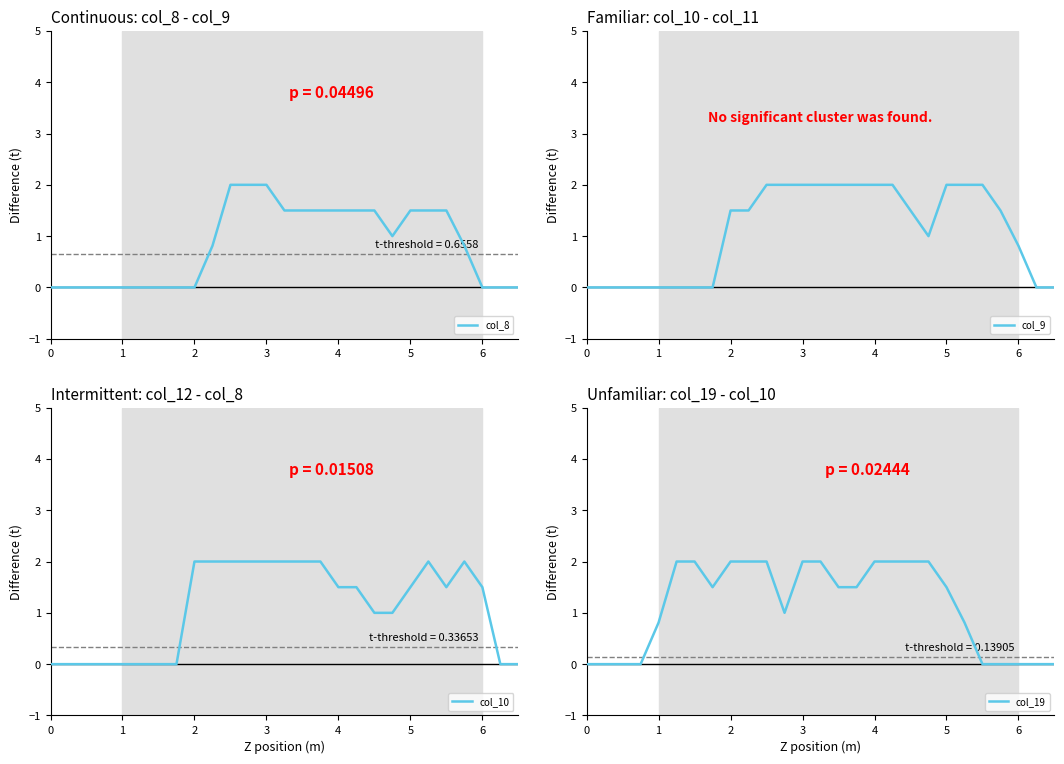

The value of col_8 at 1 is -1.2. True or false?

False